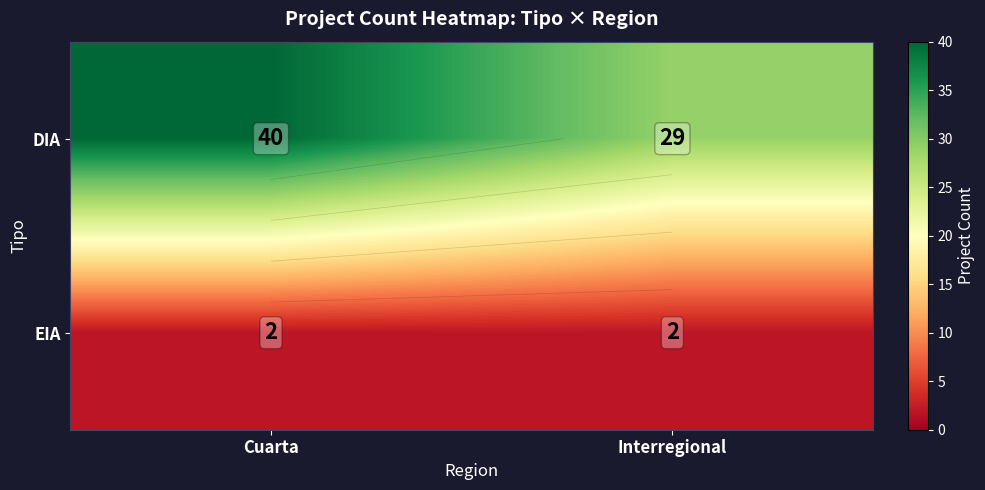

What is the minimum value for DIA?

29